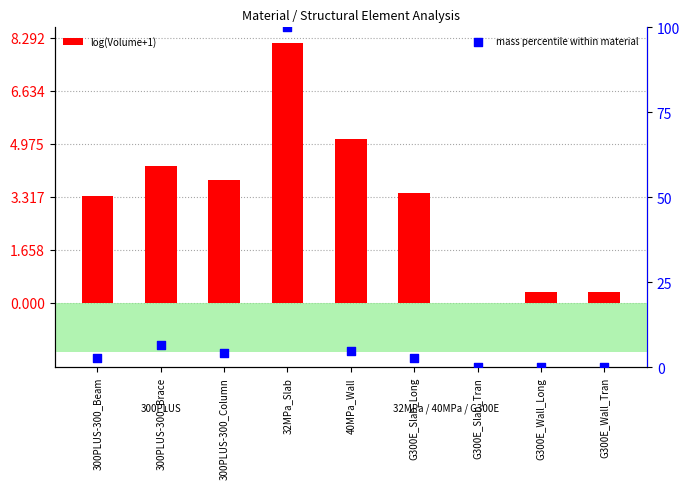

Which series has the widest spread of Y values?

mass percentile within material